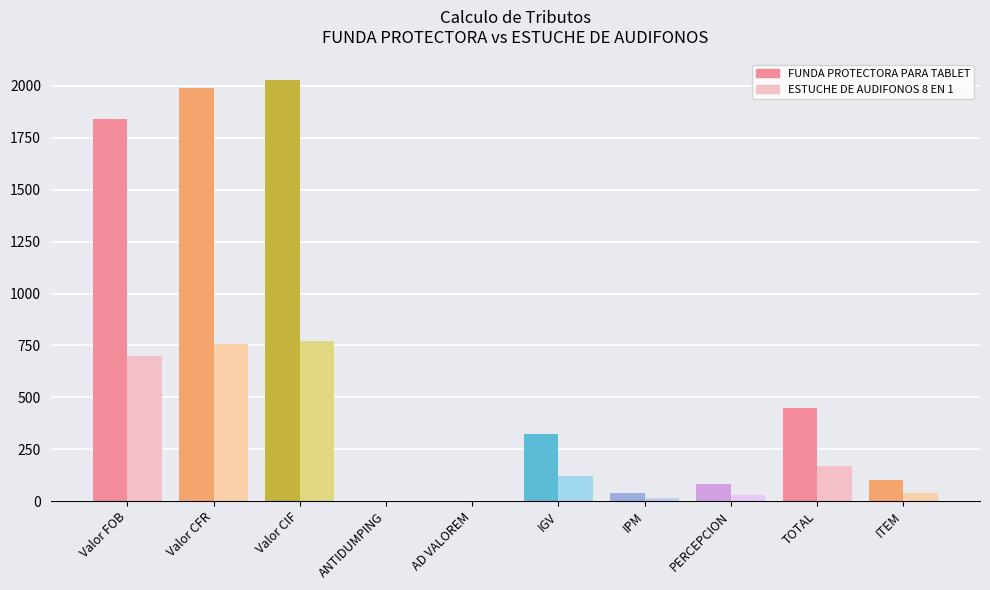

What are all the series names shown in the legend?

FUNDA PROTECTORA PARA TABLET, ESTUCHE DE AUDIFONOS 8 EN 1